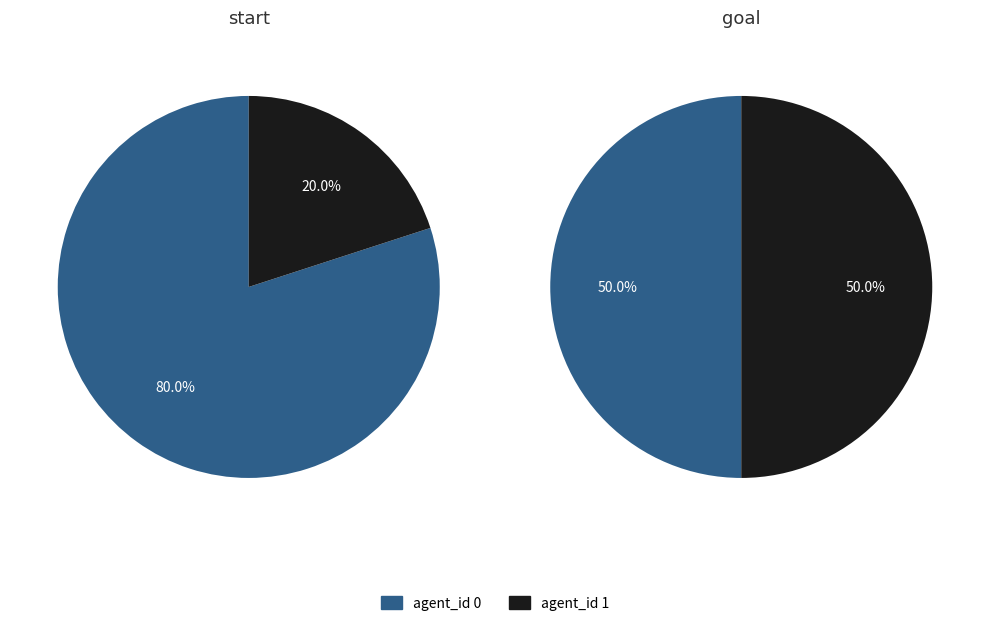

Combined, do 1 and 0 account for over 50%?

Yes